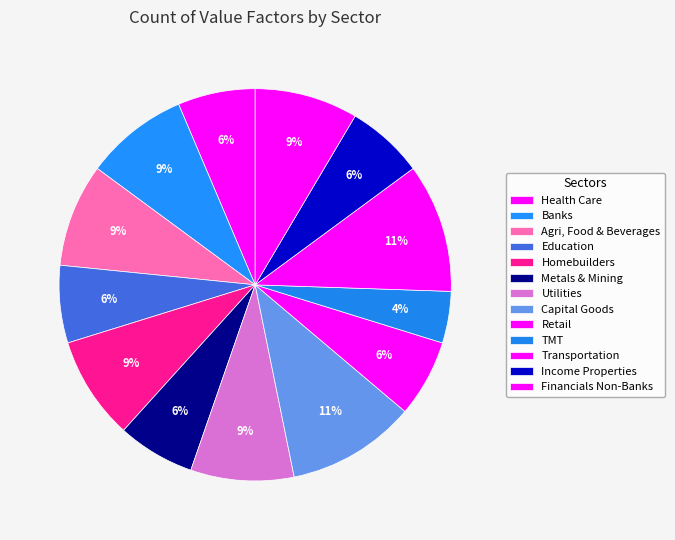

What is the ratio of the value at Capital Goods to the value at Metals & Mining?

1.7